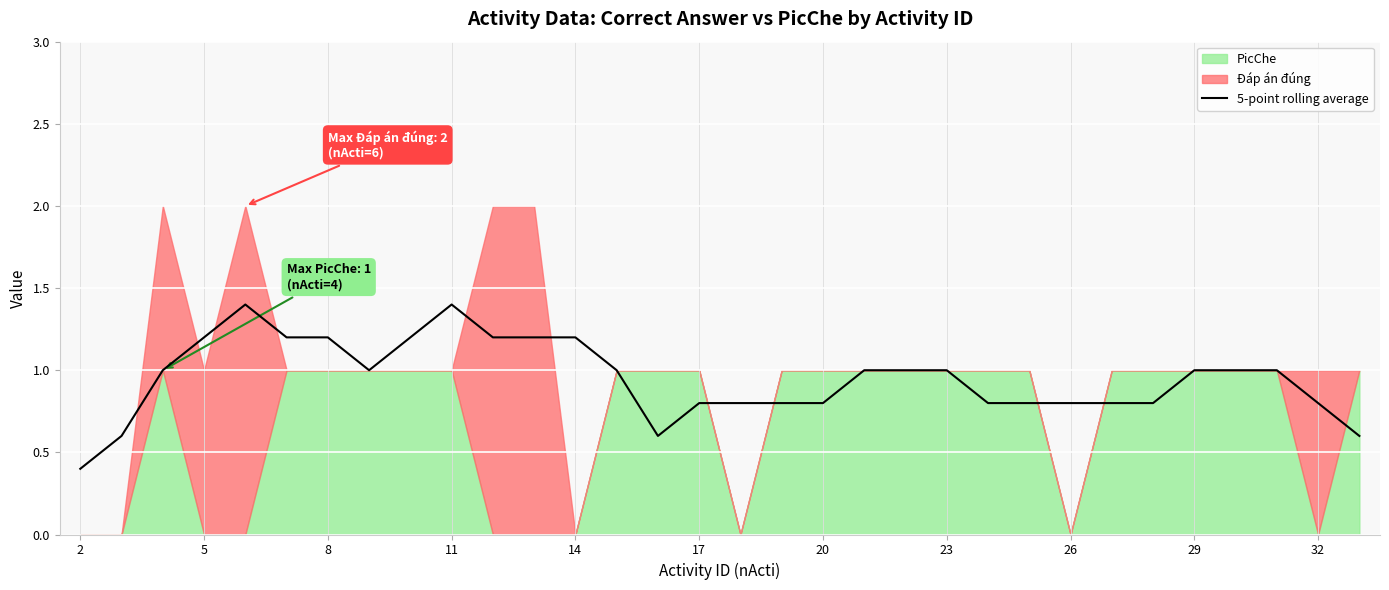

Is it true that 5-point rolling average equals 1.4 at 29?

False